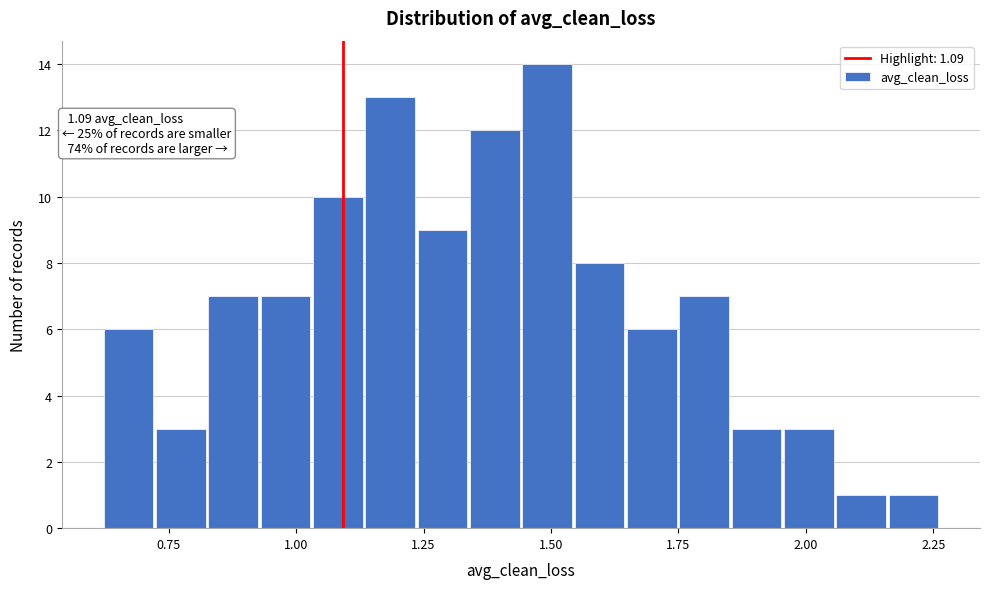

Around what value on the x-axis is the tallest bar? Give the approximate position of its centre, as read against the axis.

1.50